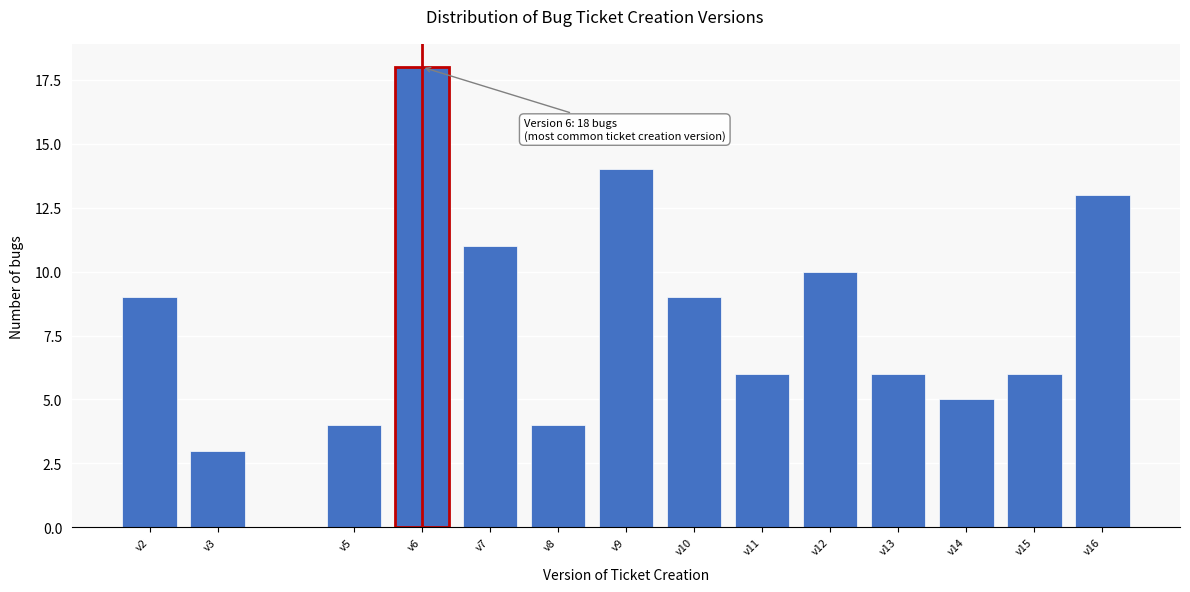

Reading right to left, extract all data points from this chart.

13	6	5	6	10	6	9	14	4	11	18	4	3	9